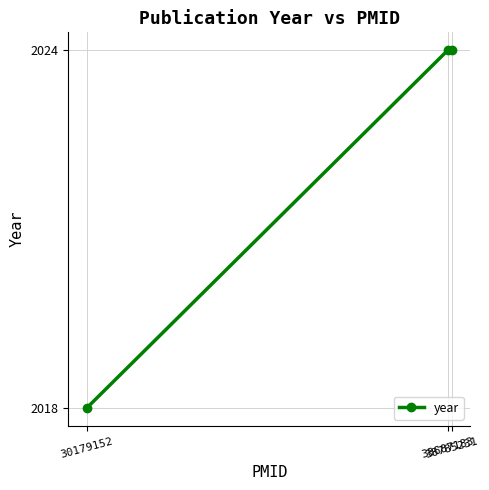

The chart shows a value of 974 at 38687183. True or false?

False